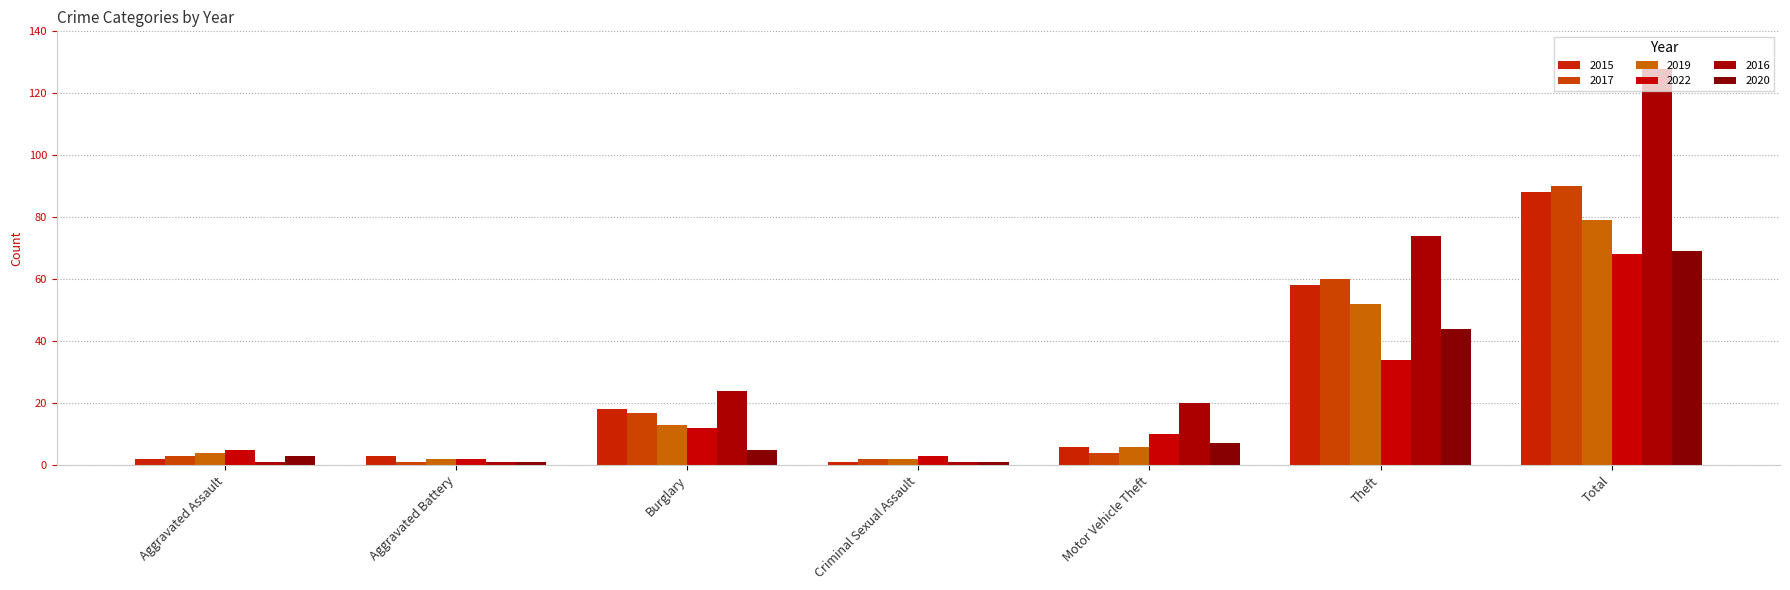

What is the difference between the 2022 values at Total and Theft?

34